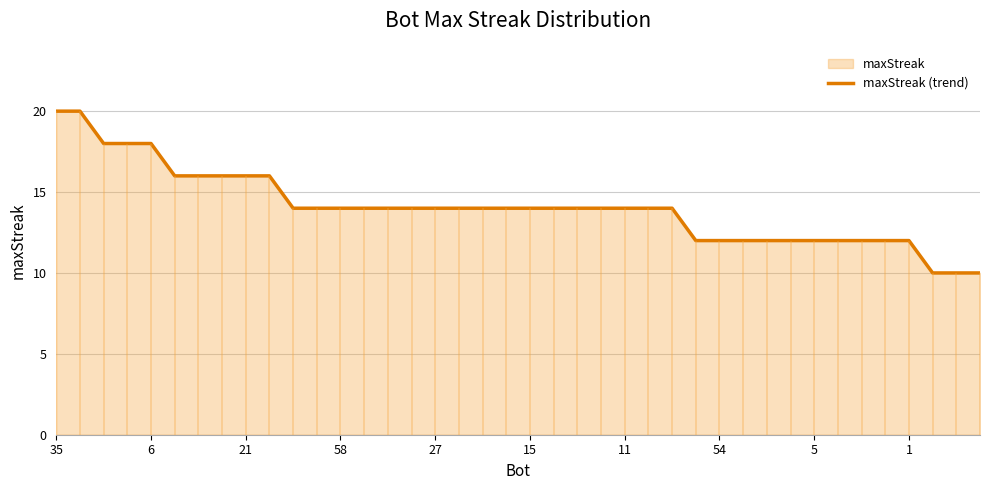

Between 22 and 19, which is larger?

22